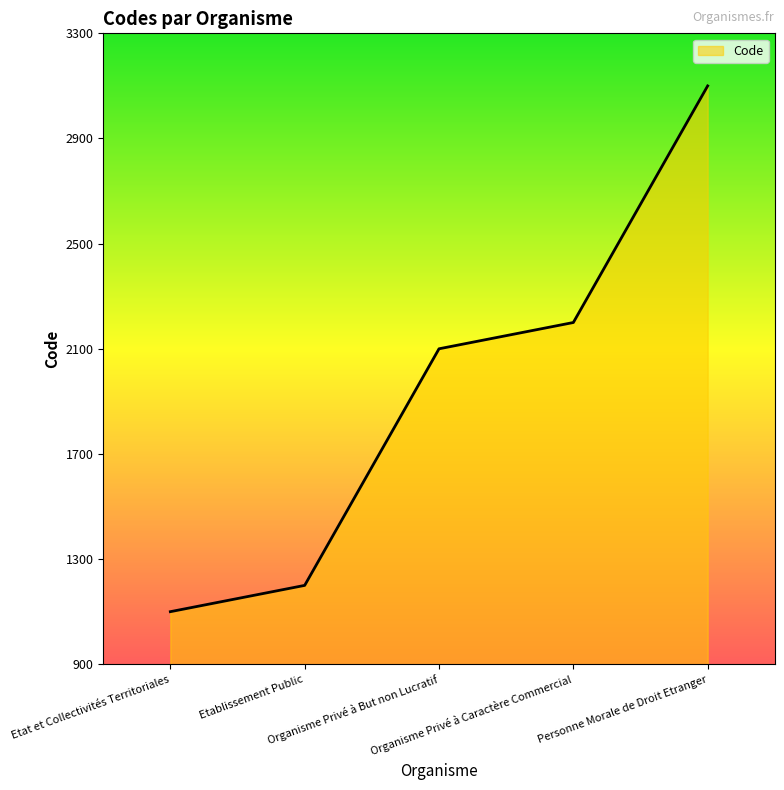

How many series are shown in this chart?

1